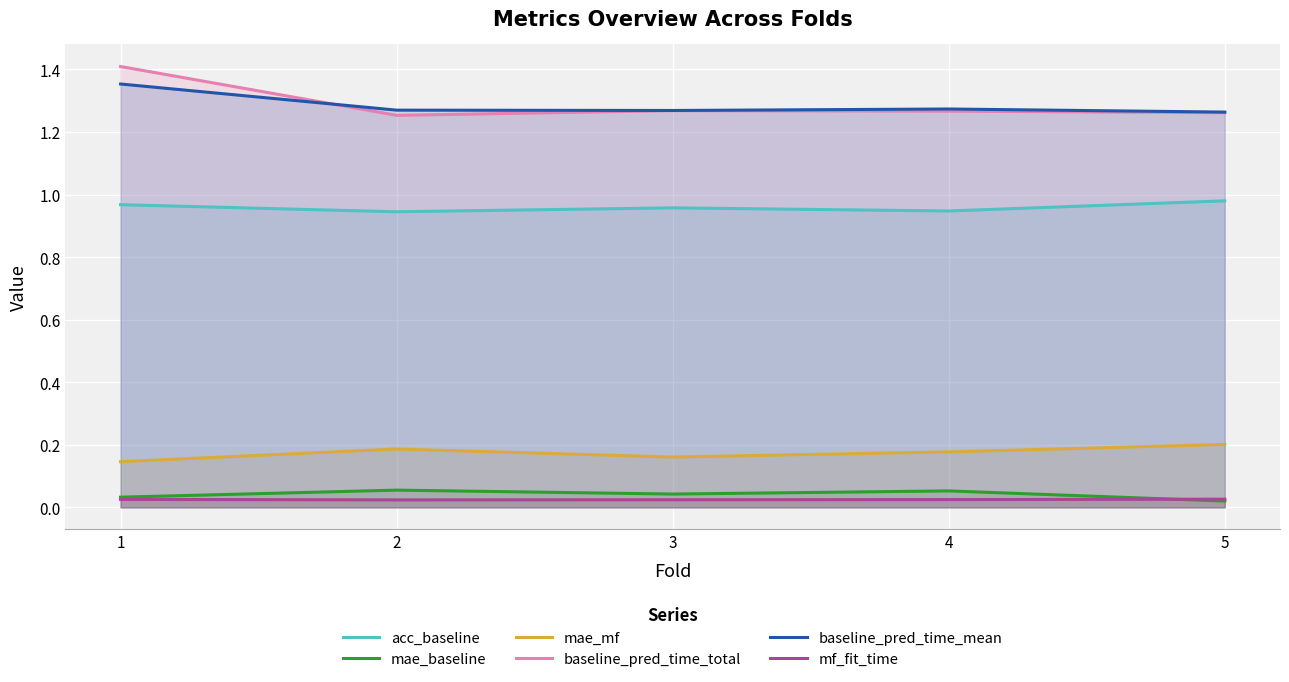

True or false: mae_baseline and acc_baseline cross at least once.

False